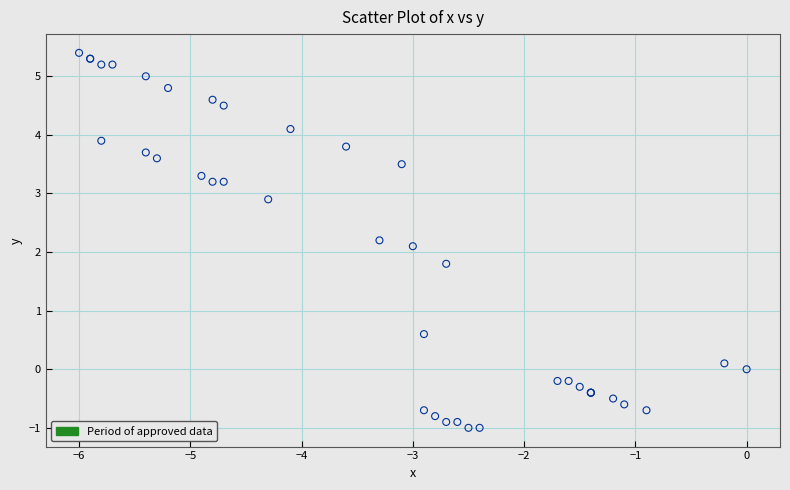

What Y value in the scatter plot is closest to 2?

2.1